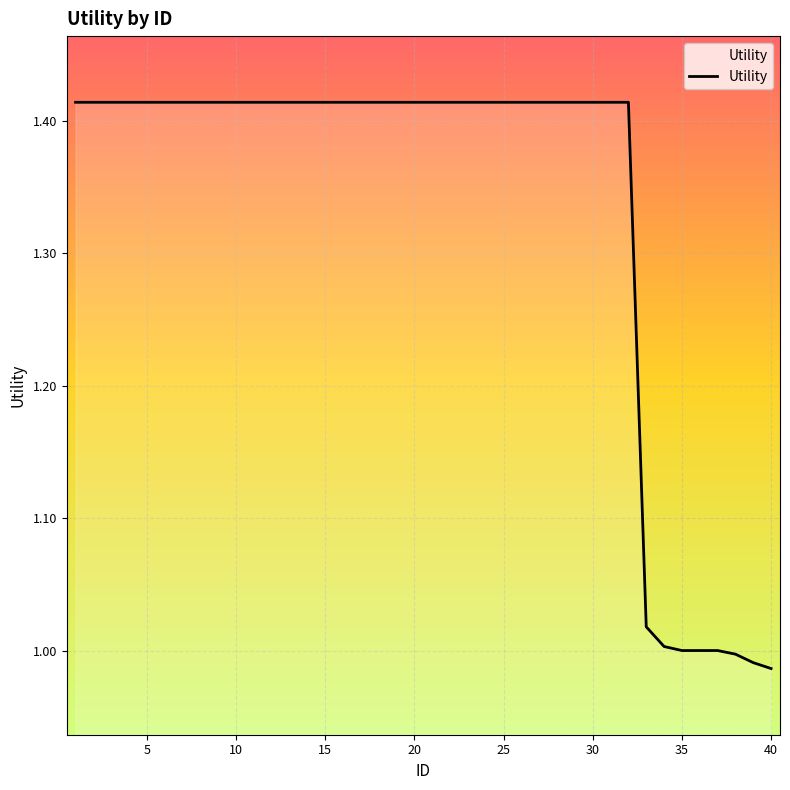

Is it true that the value at 20 is 0.3?

False